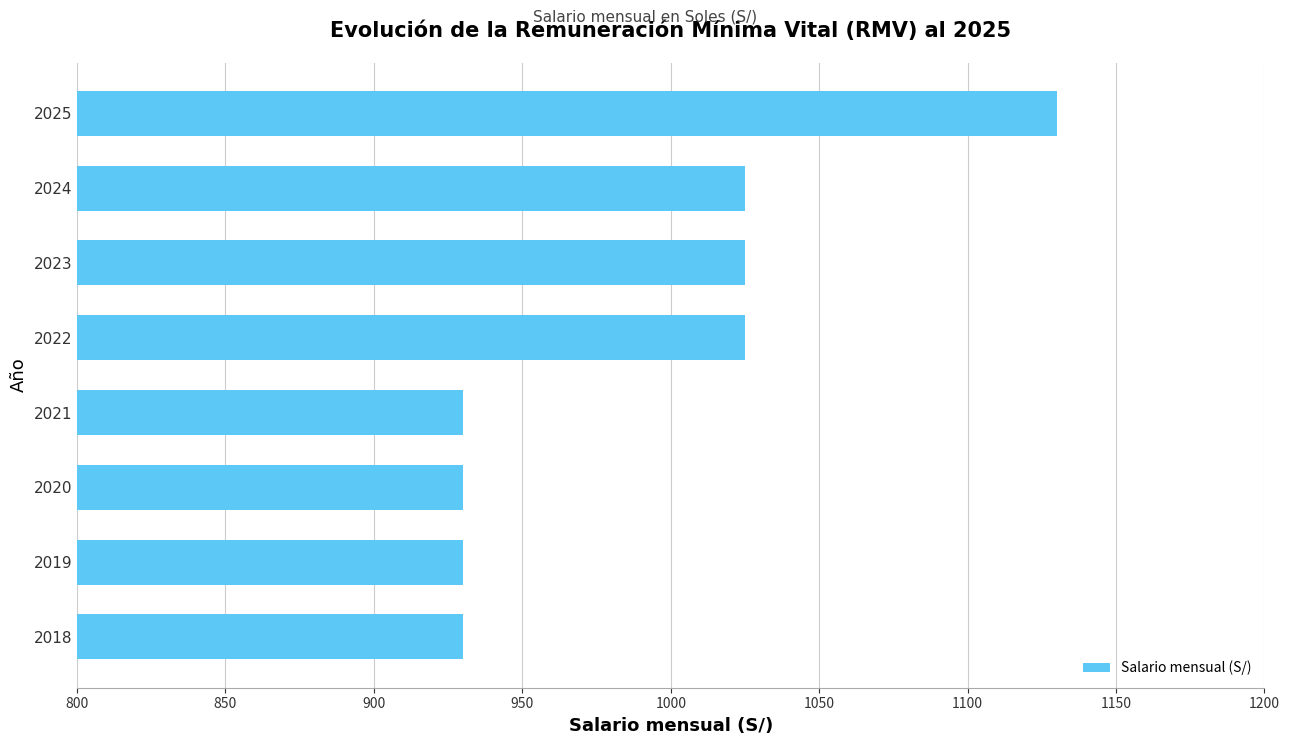

The chart shows a value of 273 at 2023. True or false?

False